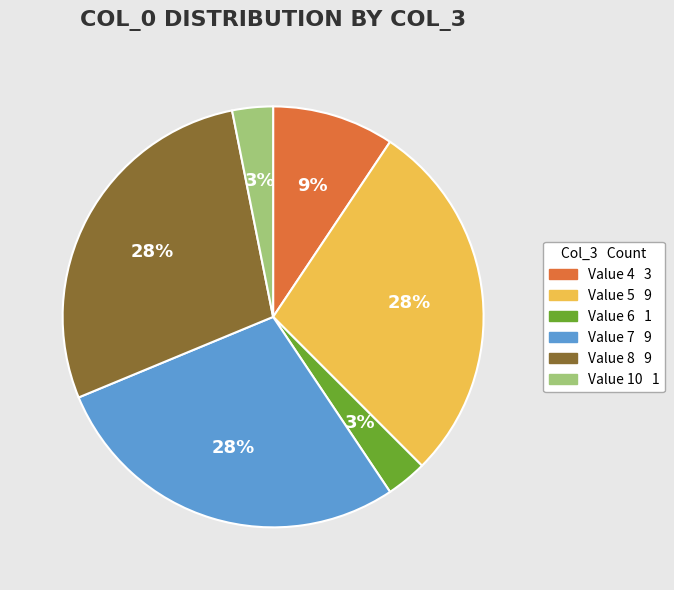

Does any single category account for the majority?

No